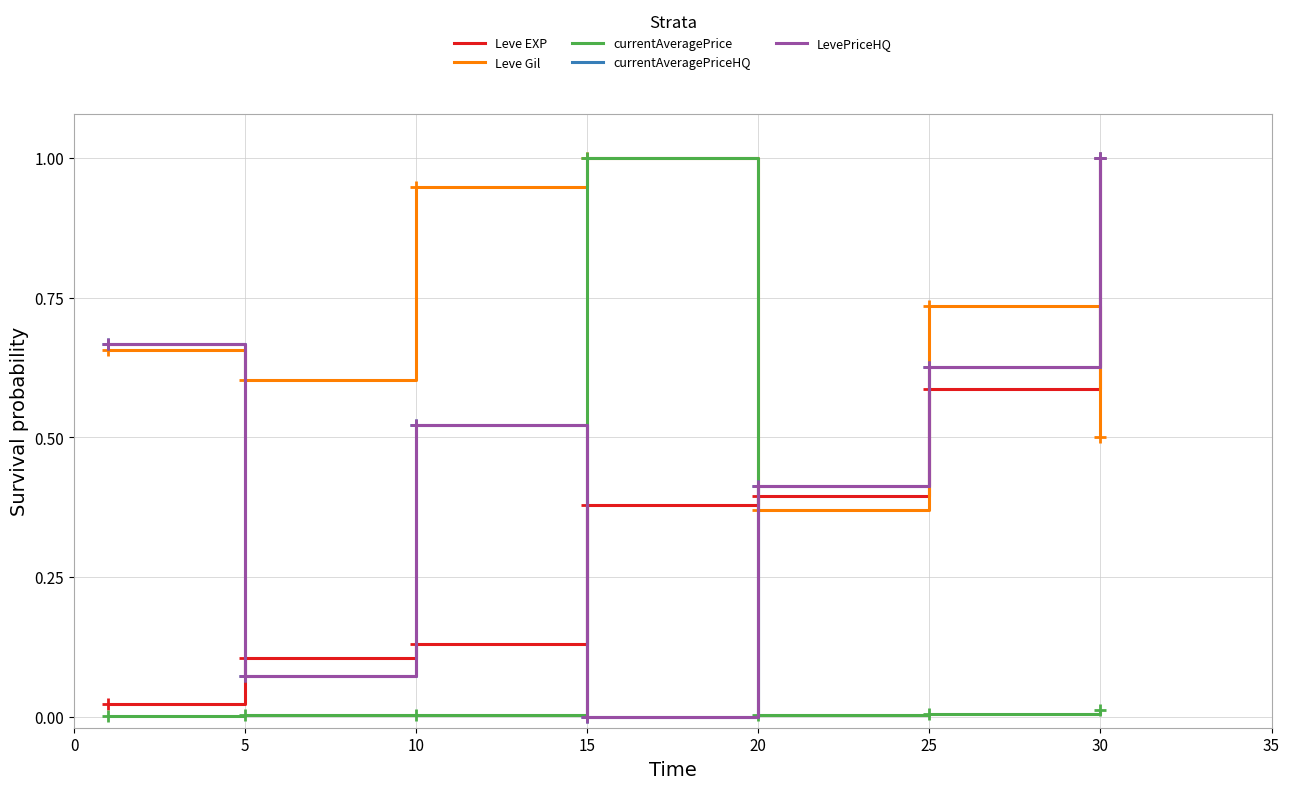

Is this an area chart (filled region under the line)?

No